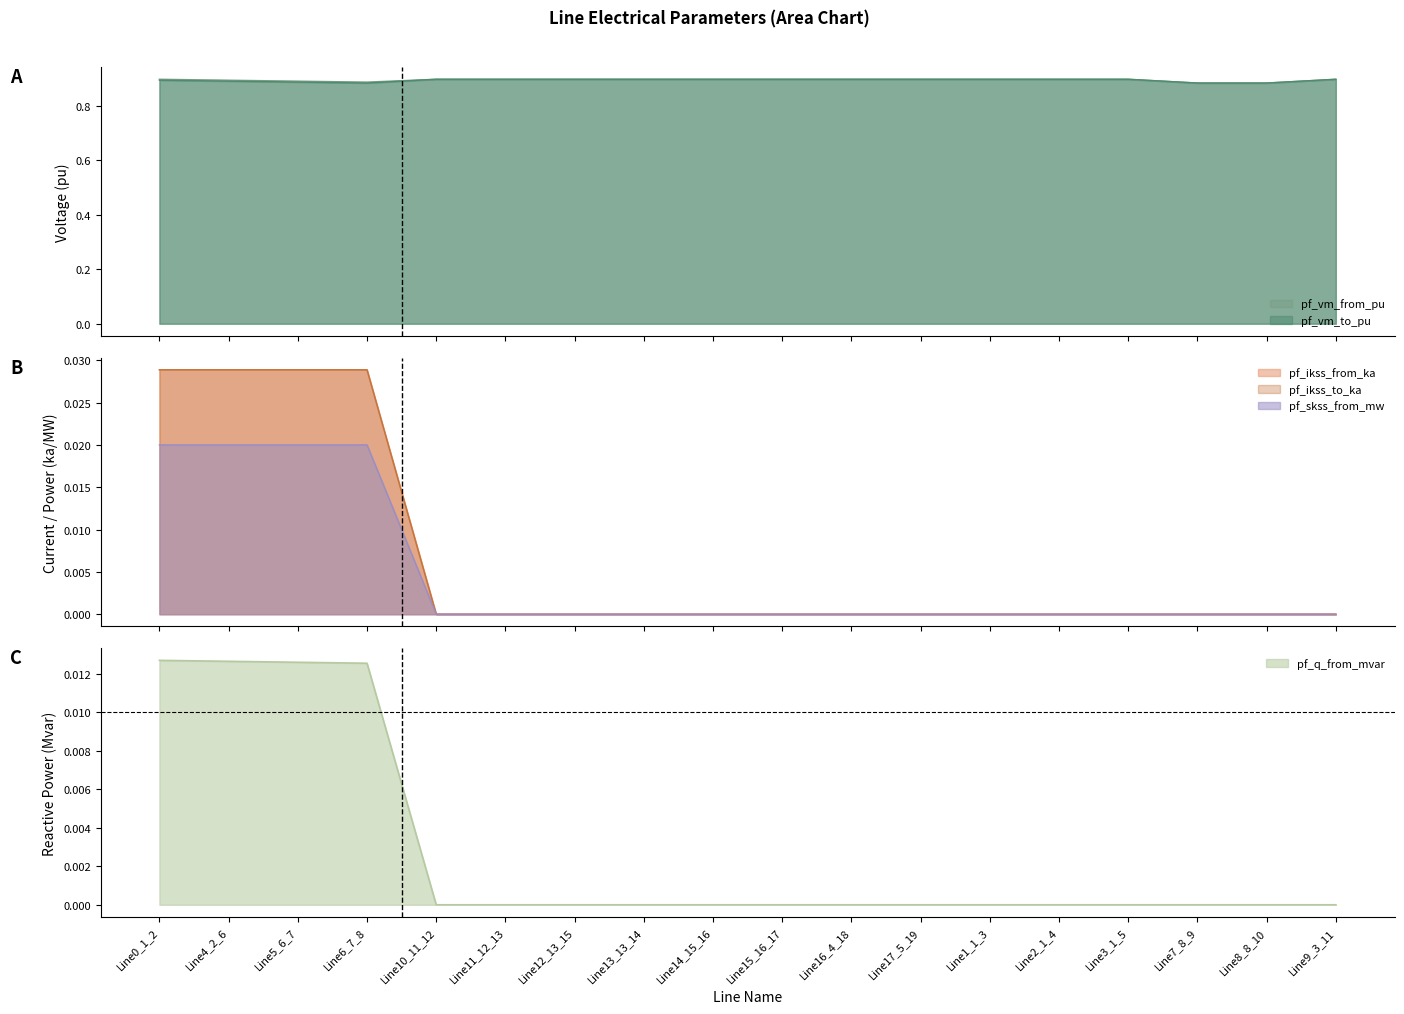

What is the greatest value displayed?

0.9